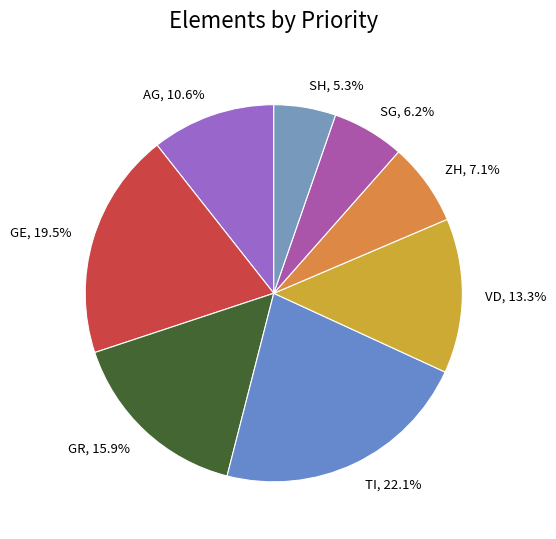

Count the number of slices in the pie.

8